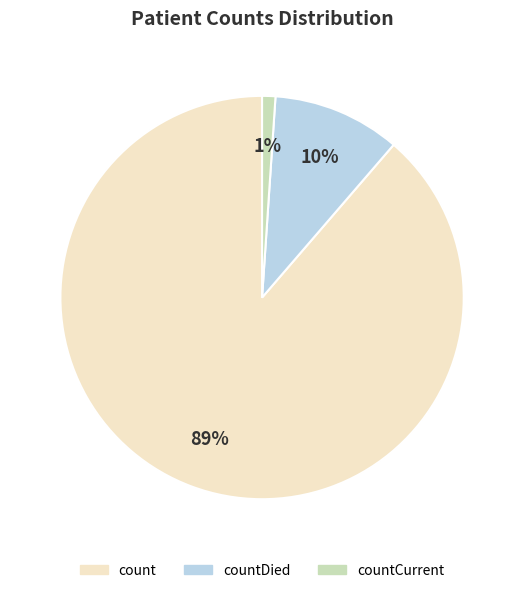

Is there any slice that represents more than half of the pie?

Yes